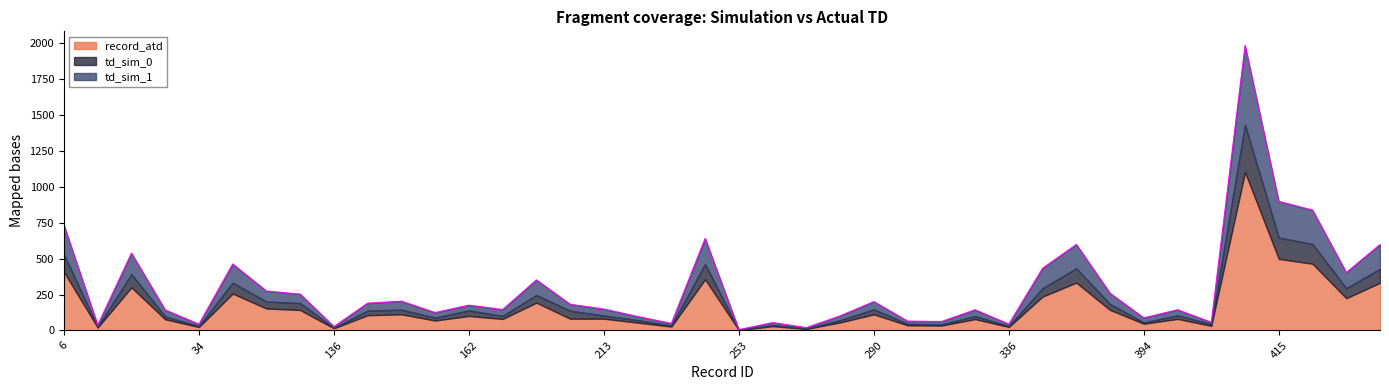

How many data points in td_sim_1 are less than 90?

19